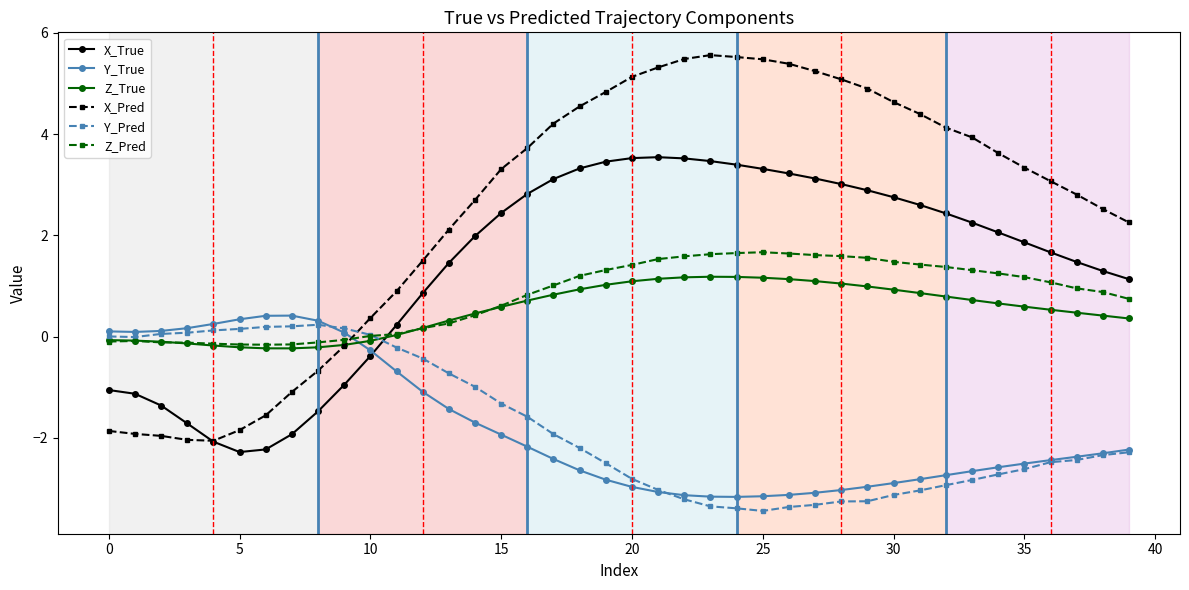

How many lines are shown in the chart?

6